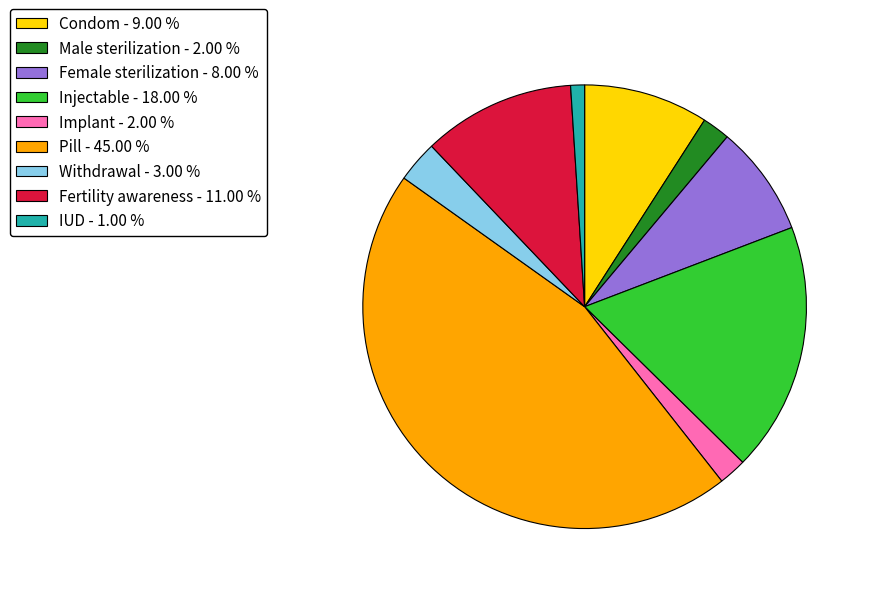

Which slice is the smallest?

IUD